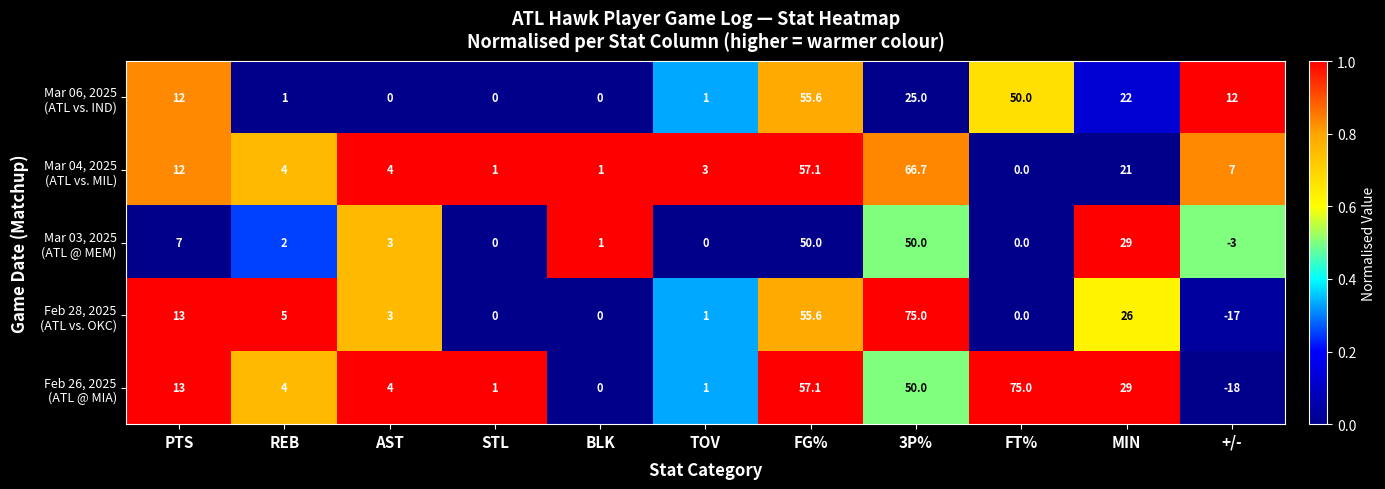

What is the spread (max minus min) of values at REB?

4.0